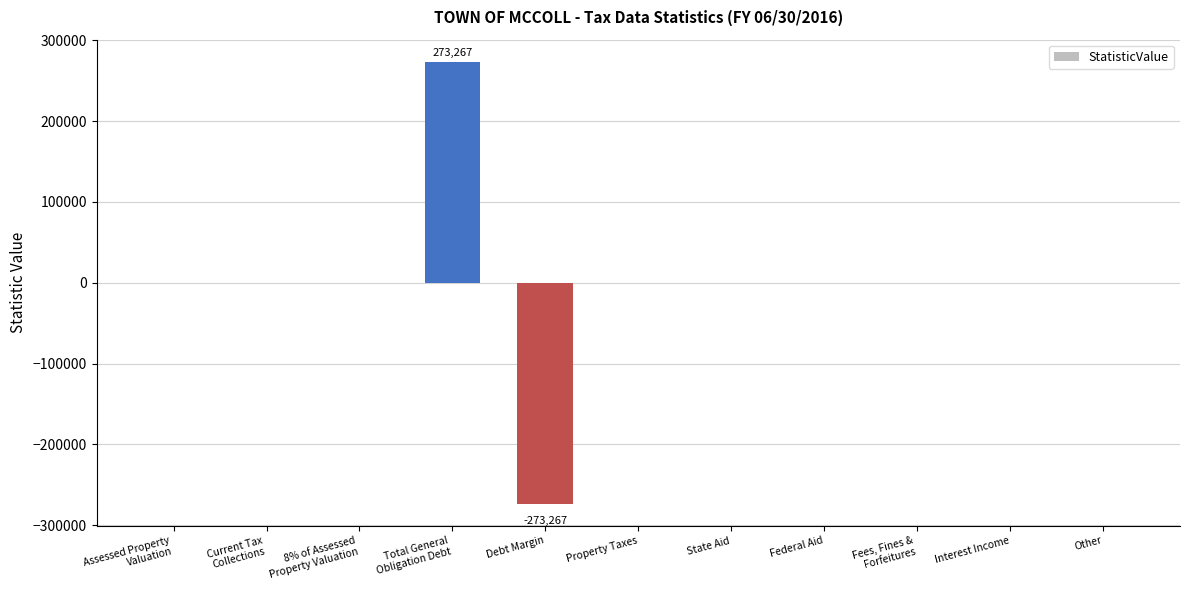

What is the maximum value shown in the chart?

273267